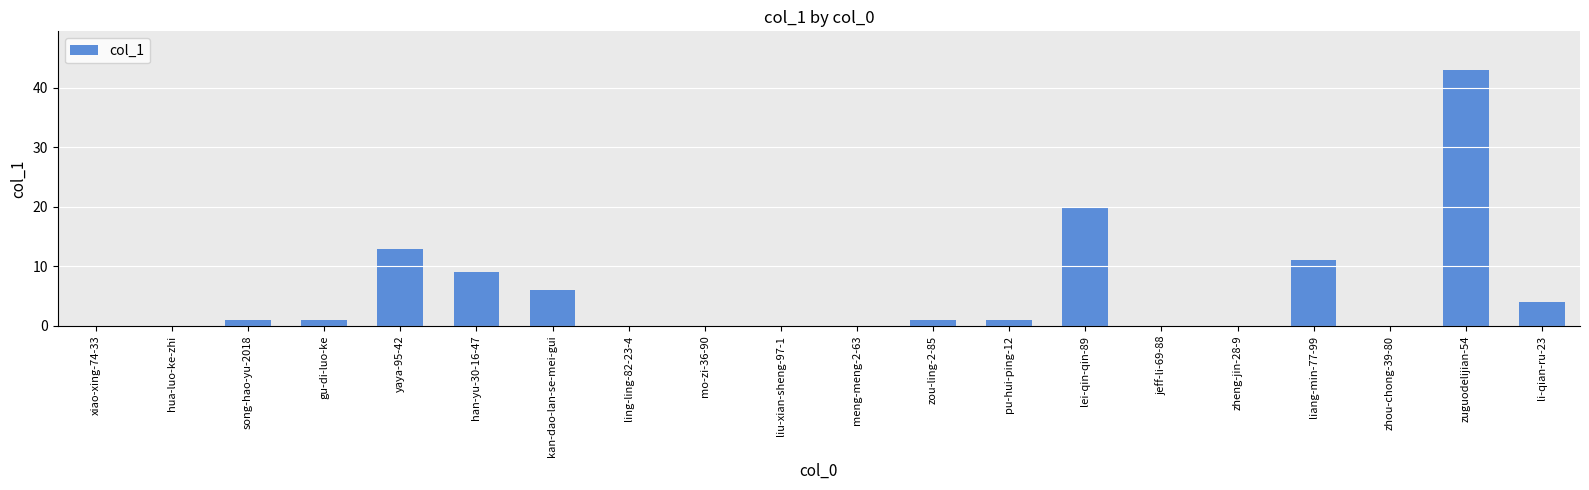

What is the maximum value shown in the chart?

43